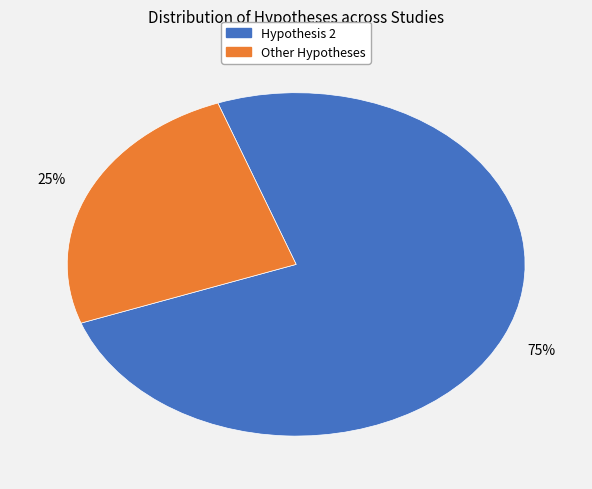

How many segments does this pie chart have?

2